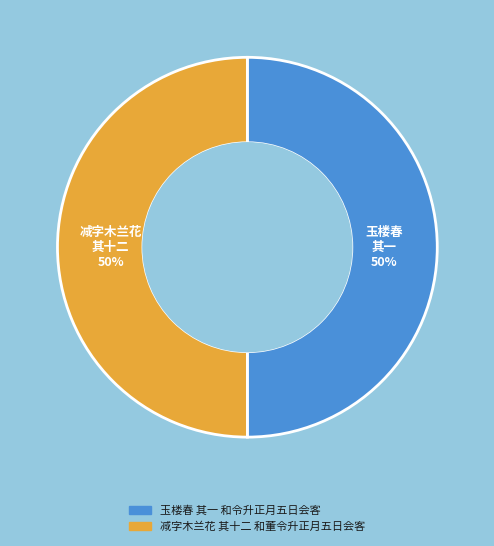

What is the ratio of the value at 玉楼春 其一 和令升正月五日会客 to the value at 减字木兰花 其十二 和董令升正月五日会客?

1.0